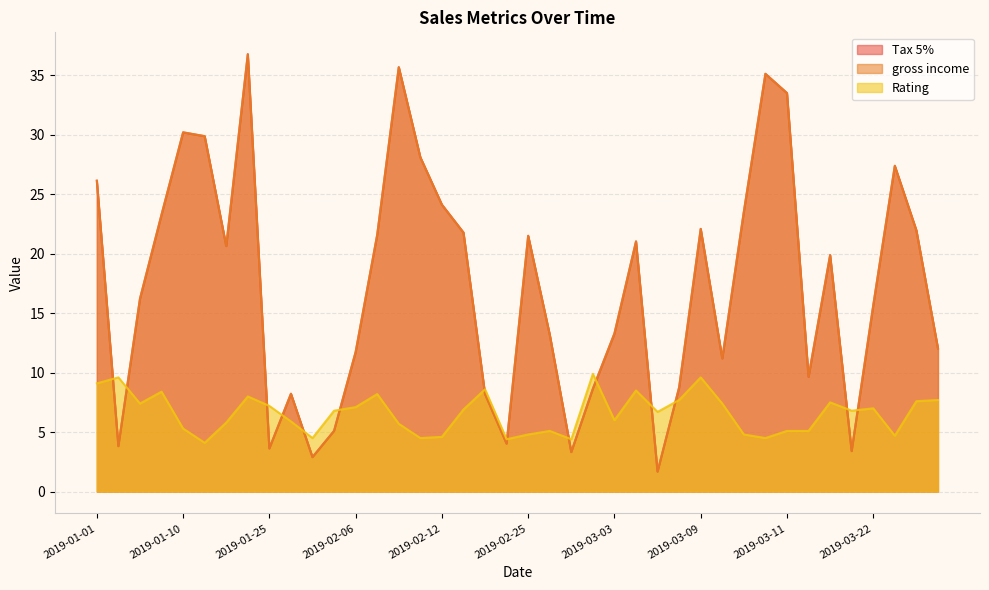

What is the average value of the Tax 5% series?

17.2